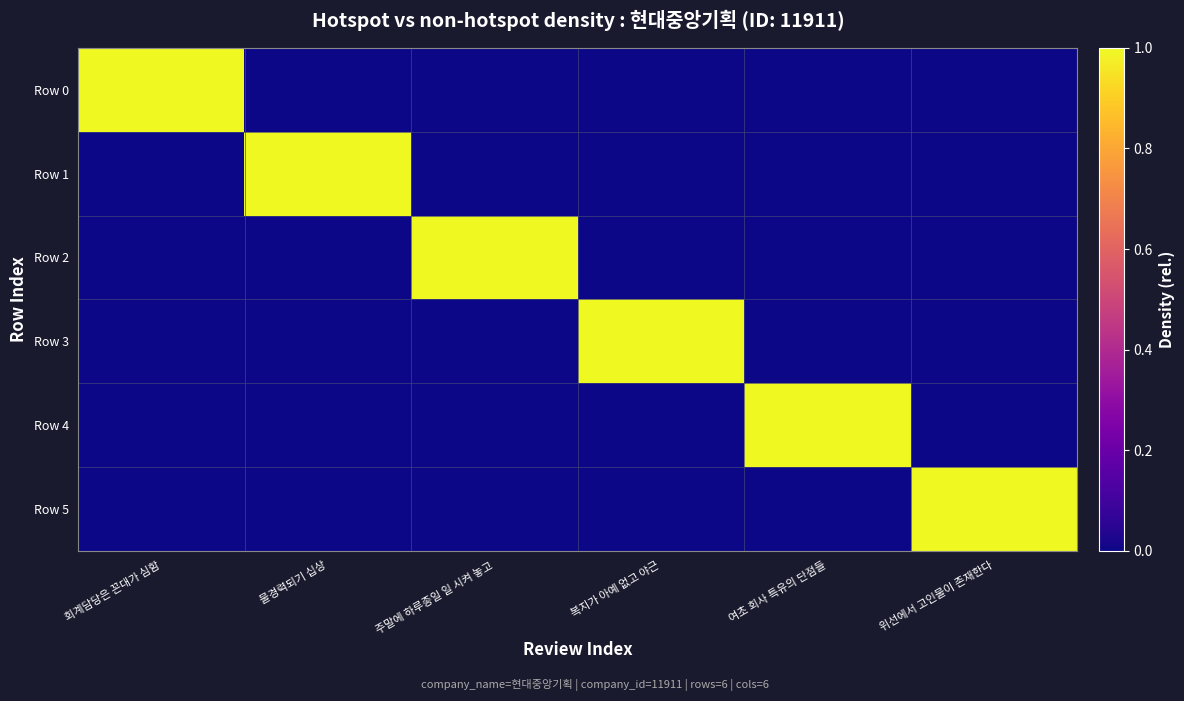

Reading right to left, extract all data points from this chart.

Row 0: 위선에서 고인물이 존재한다=0	여초 회사 특유의 단점들=0	복지가 아예 없고 야근=0	주말에 하루종일 일 시켜 놓고=0	물경력되기 십상=0	회계담당은 꼰대가 심함=1
Row 1: 위선에서 고인물이 존재한다=0	여초 회사 특유의 단점들=0	복지가 아예 없고 야근=0	주말에 하루종일 일 시켜 놓고=0	물경력되기 십상=1	회계담당은 꼰대가 심함=0
Row 2: 위선에서 고인물이 존재한다=0	여초 회사 특유의 단점들=0	복지가 아예 없고 야근=0	주말에 하루종일 일 시켜 놓고=1	물경력되기 십상=0	회계담당은 꼰대가 심함=0
Row 3: 위선에서 고인물이 존재한다=0	여초 회사 특유의 단점들=0	복지가 아예 없고 야근=1	주말에 하루종일 일 시켜 놓고=0	물경력되기 십상=0	회계담당은 꼰대가 심함=0
Row 4: 위선에서 고인물이 존재한다=0	여초 회사 특유의 단점들=1	복지가 아예 없고 야근=0	주말에 하루종일 일 시켜 놓고=0	물경력되기 십상=0	회계담당은 꼰대가 심함=0
Row 5: 위선에서 고인물이 존재한다=1	여초 회사 특유의 단점들=0	복지가 아예 없고 야근=0	주말에 하루종일 일 시켜 놓고=0	물경력되기 십상=0	회계담당은 꼰대가 심함=0